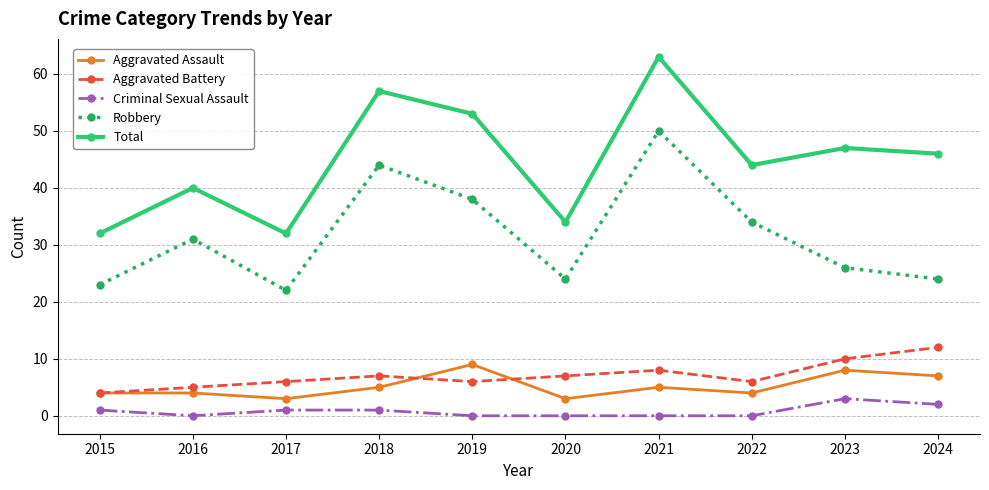

True or false: Aggravated Assault and Criminal Sexual Assault intersect in this chart.

False